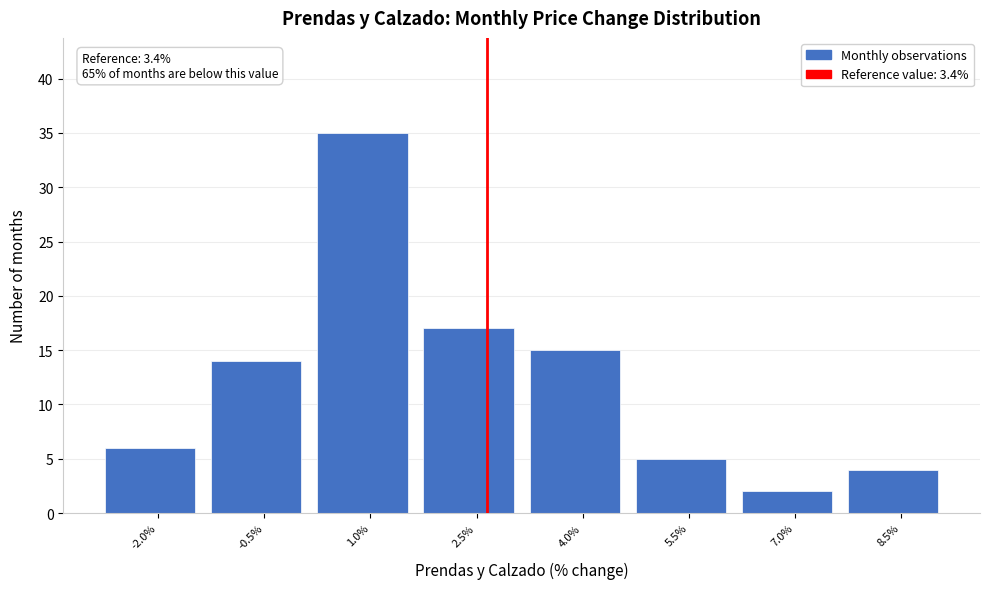

Reading left to right, extract all data points from this chart.

-2.0%=6	-0.5%=14	1.0%=35	2.5%=17	4.0%=15	5.5%=5	7.0%=2	8.5%=4